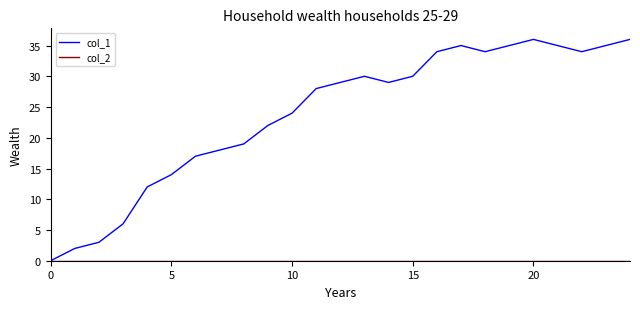

Which series has the largest range (max minus min)?

col_1